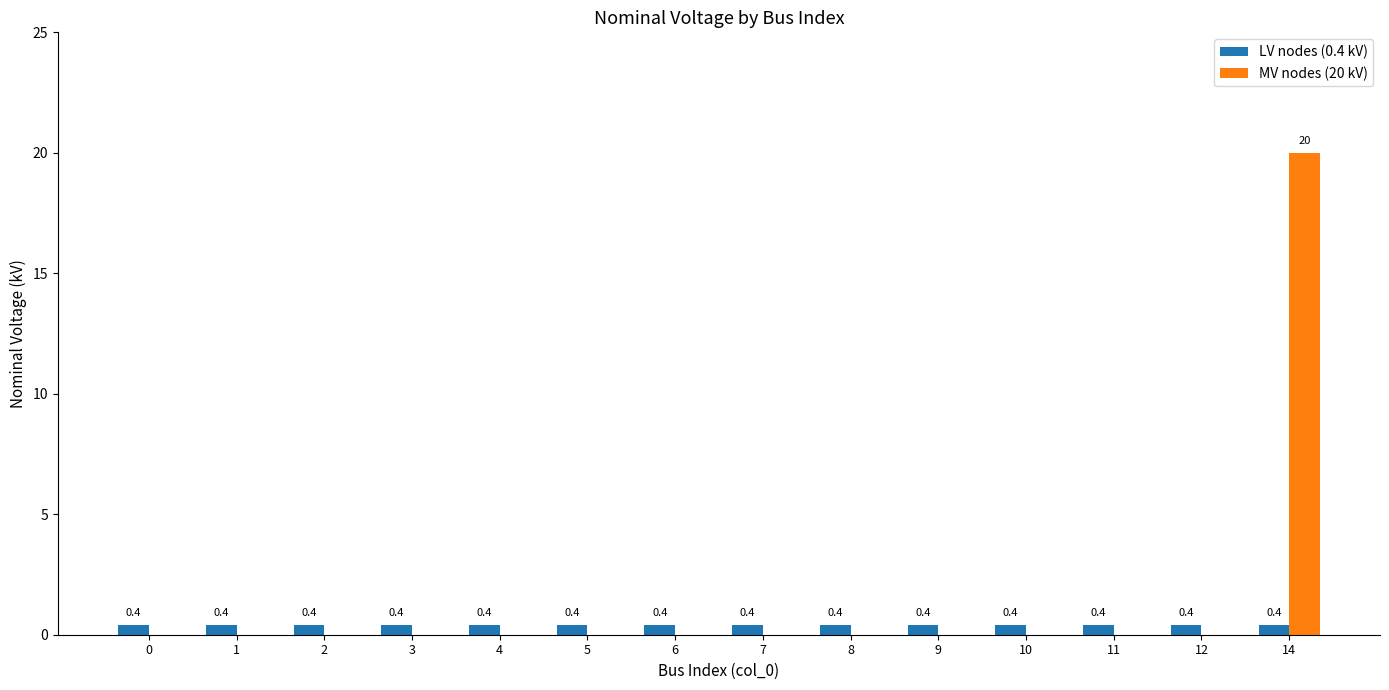

Which series changed the most between 5 and 14?

MV nodes (20 kV)